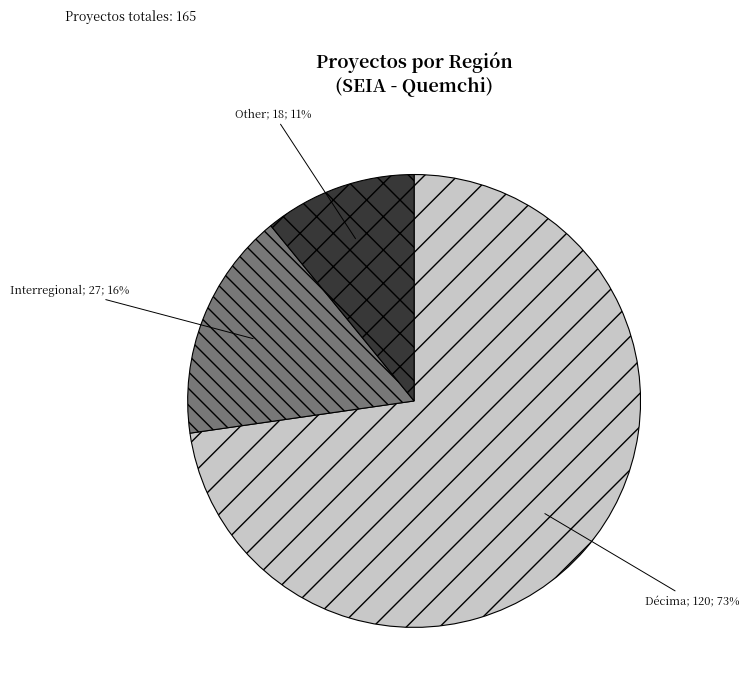

To the nearest percent, what is the average slice percentage?

33%